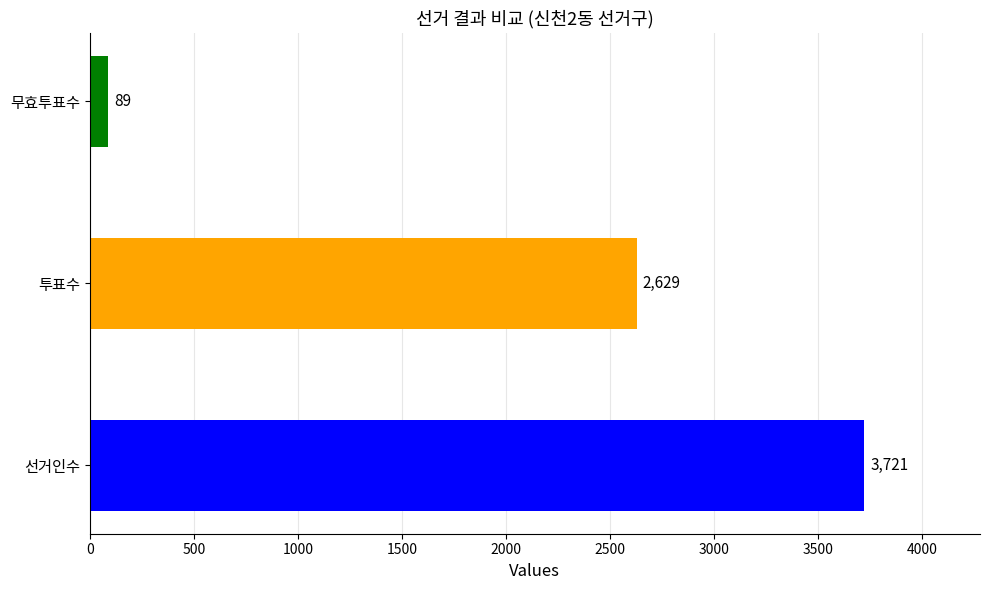

Rank the categories by value from lowest to highest.

무효투표수, 투표수, 선거인수